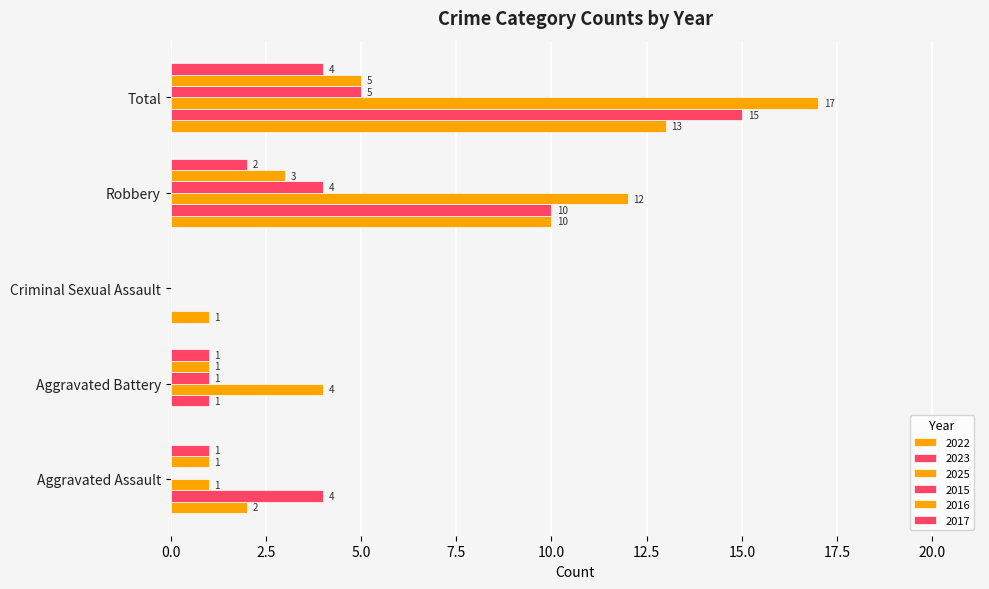

What is the difference between the 2025 values at Aggravated Battery and Aggravated Assault?

3